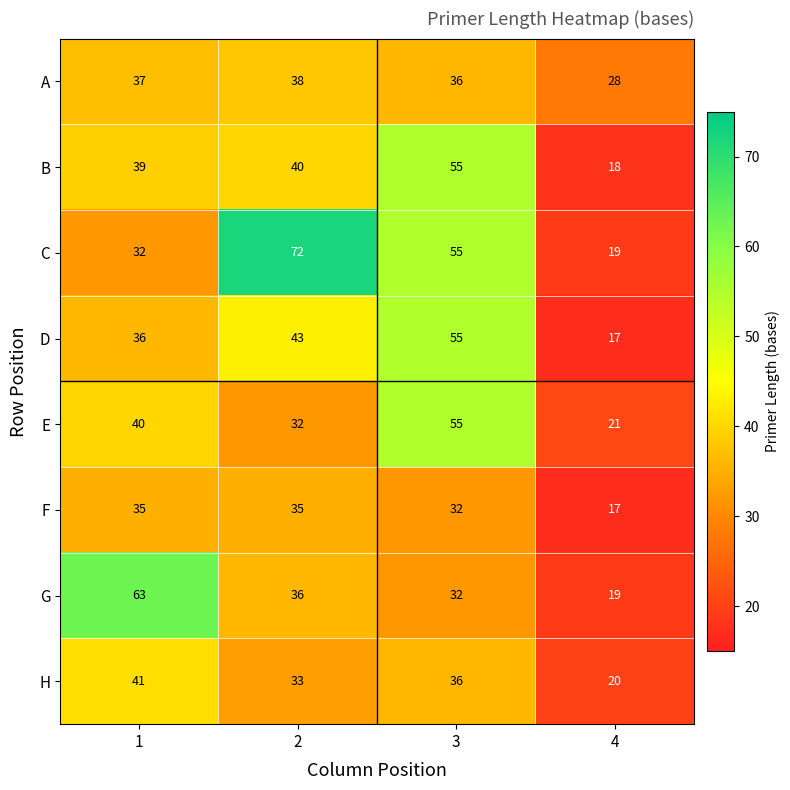

How many data points does each series have?

4